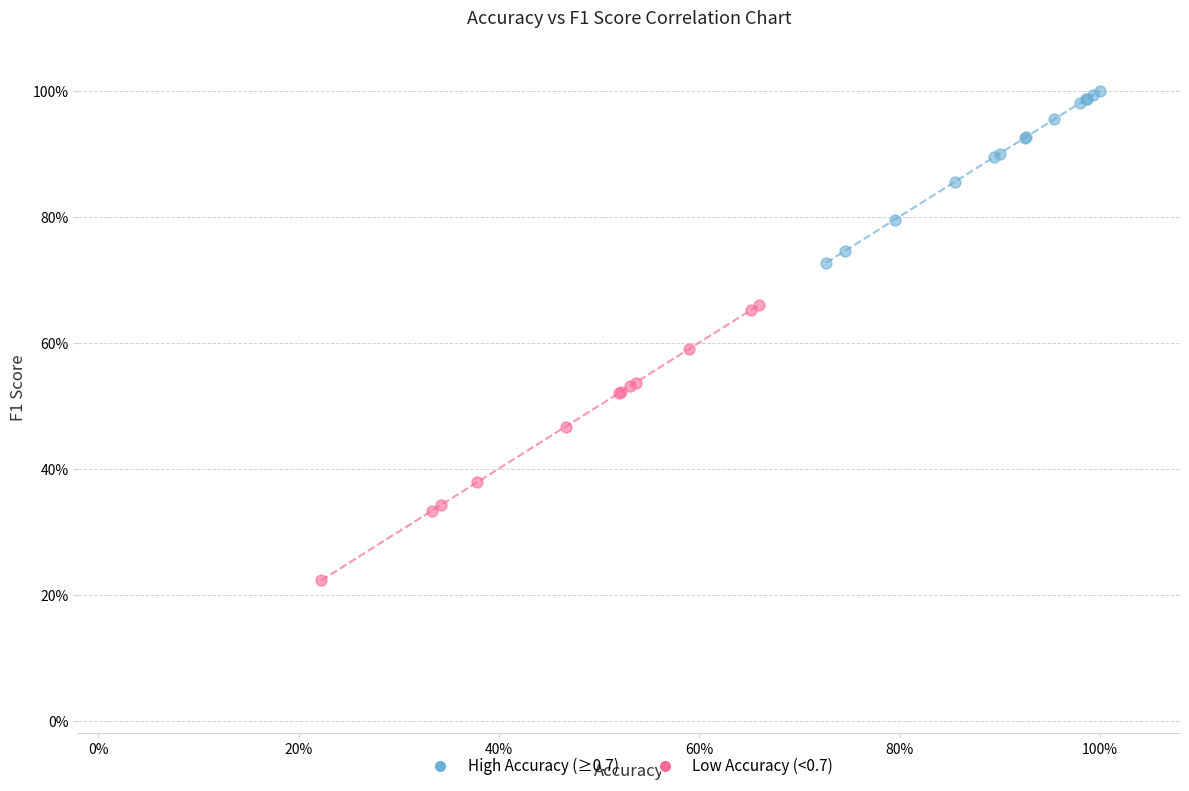

Which series contains the lowest Y value?

Low Accuracy (<0.7)